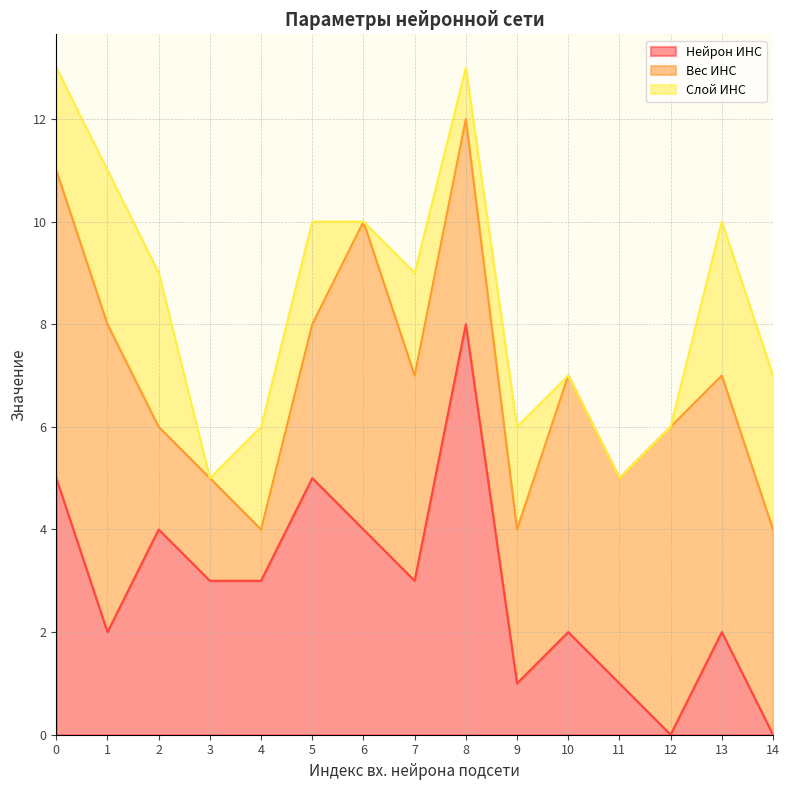

What is the total value across all series at 9?

6